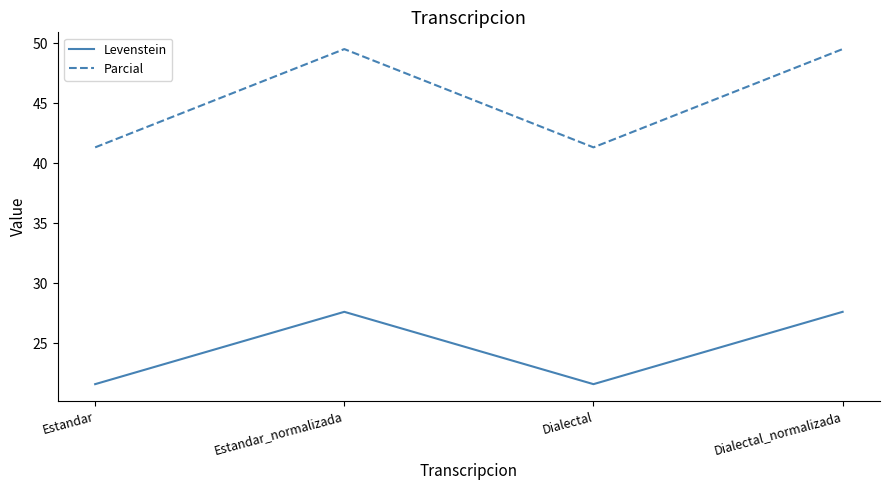

What is the average value of the Parcial series?

45.4